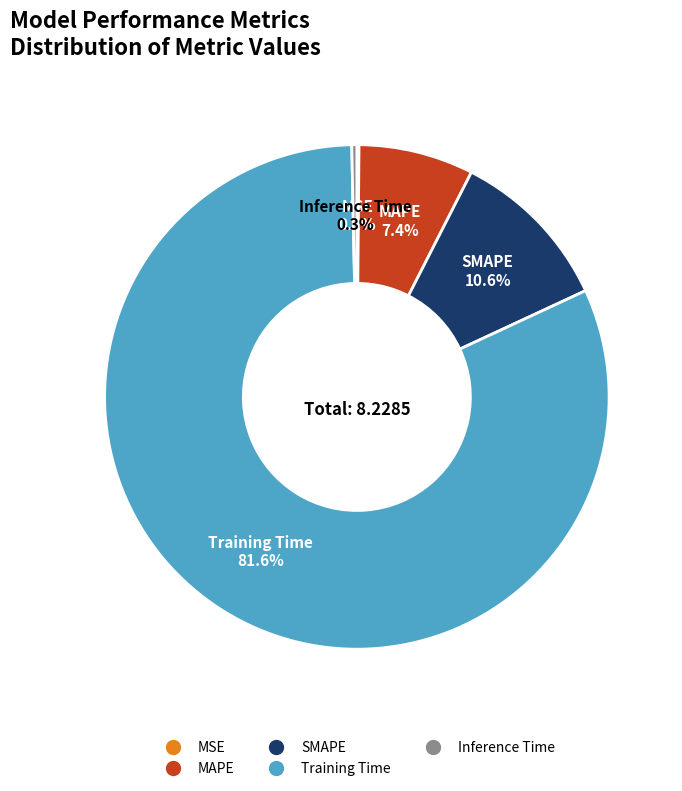

Which category has the biggest portion of the pie?

Training Time